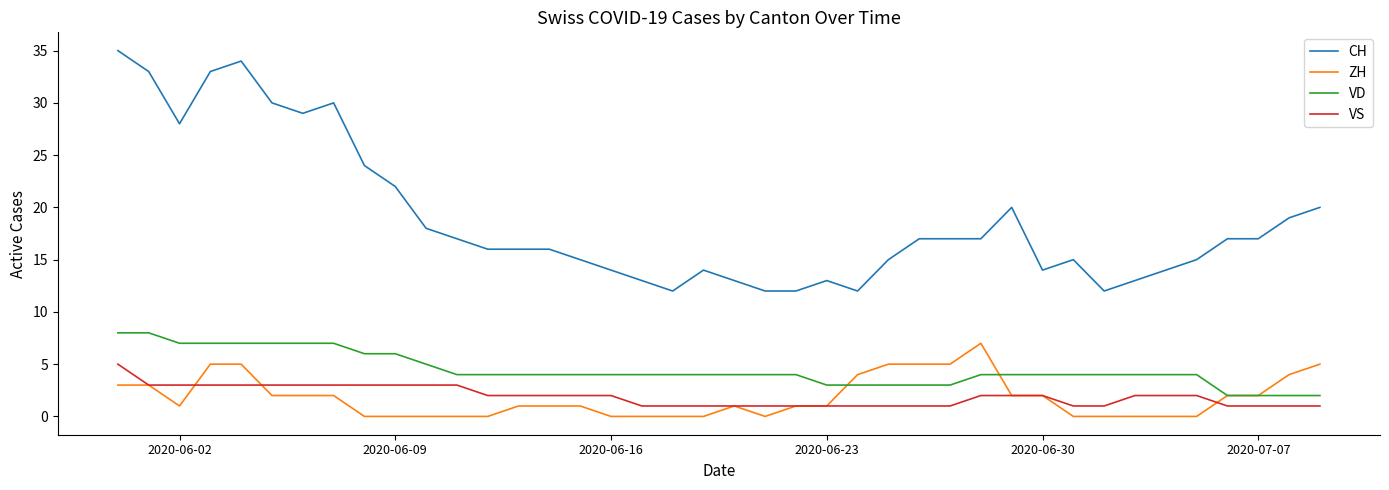

What is the maximum value for VS?

5